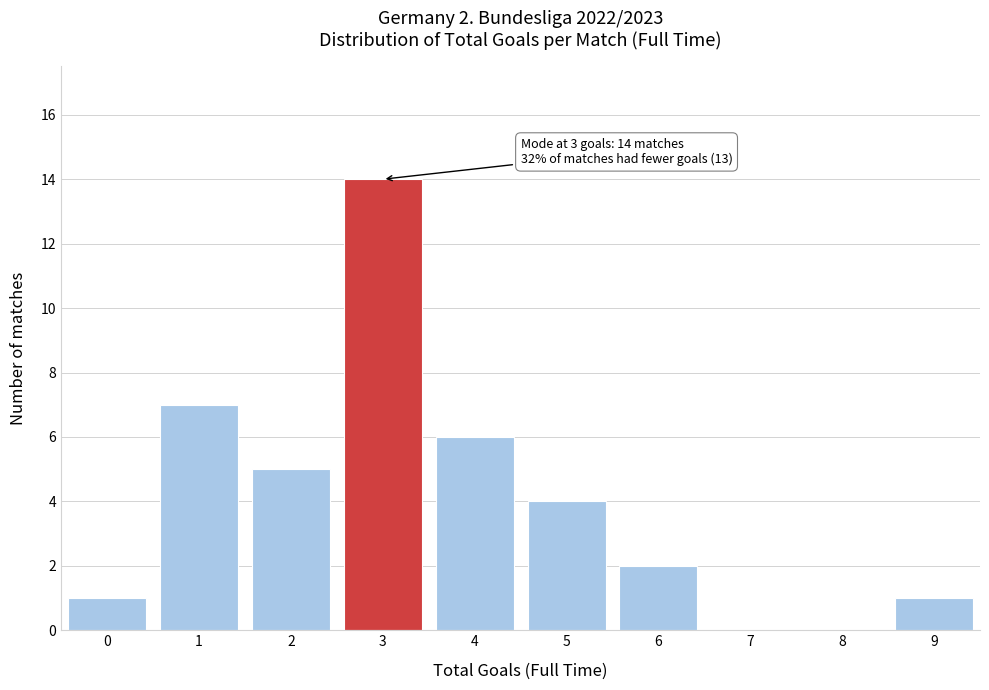

Reading left to right, transcribe all the data shown in this chart.

0=1	1=7	2=5	3=14	4=6	5=4	6=2	7=0	8=0	9=1